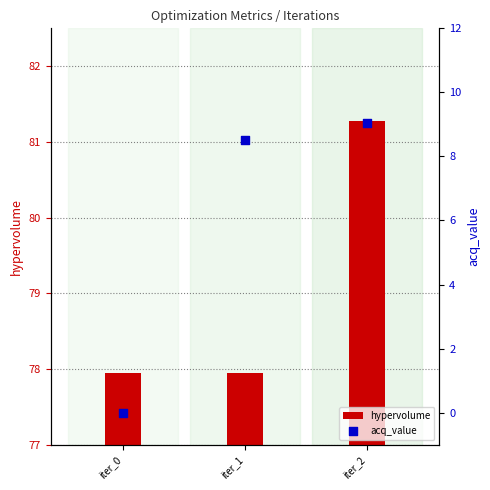

Which series has the largest total across all categories?

hypervolume